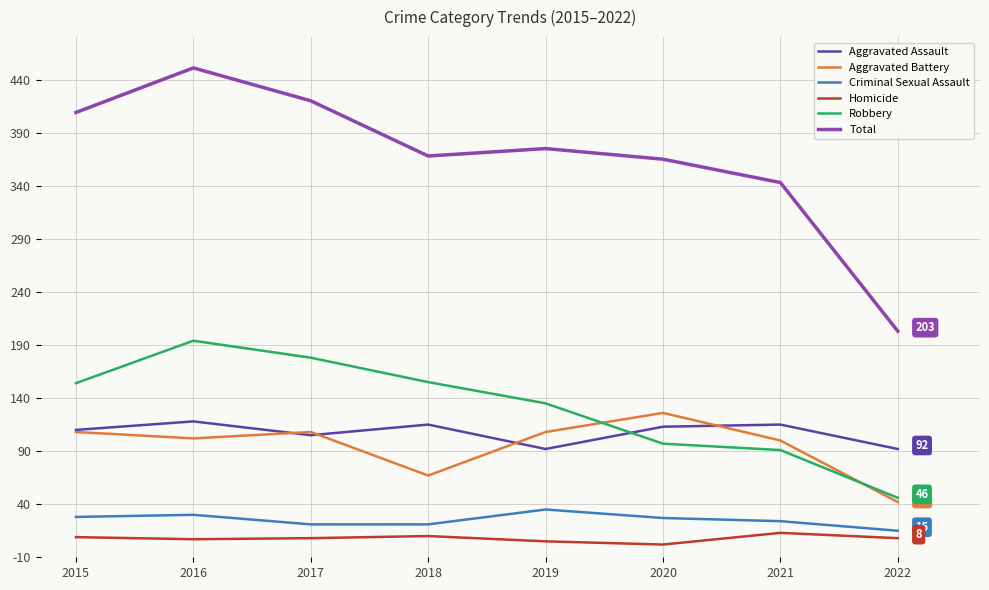

At which category does Total reach its first local peak?

2016